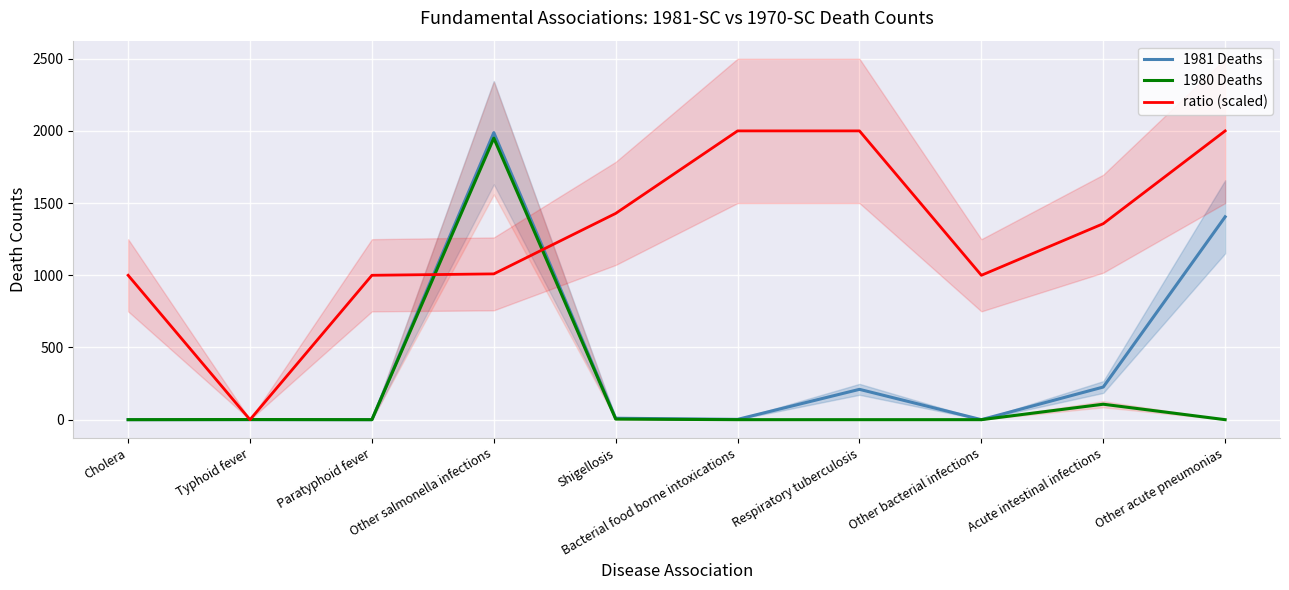

True or false: ratio (scaled) and 1980 Deaths cross at least once.

True